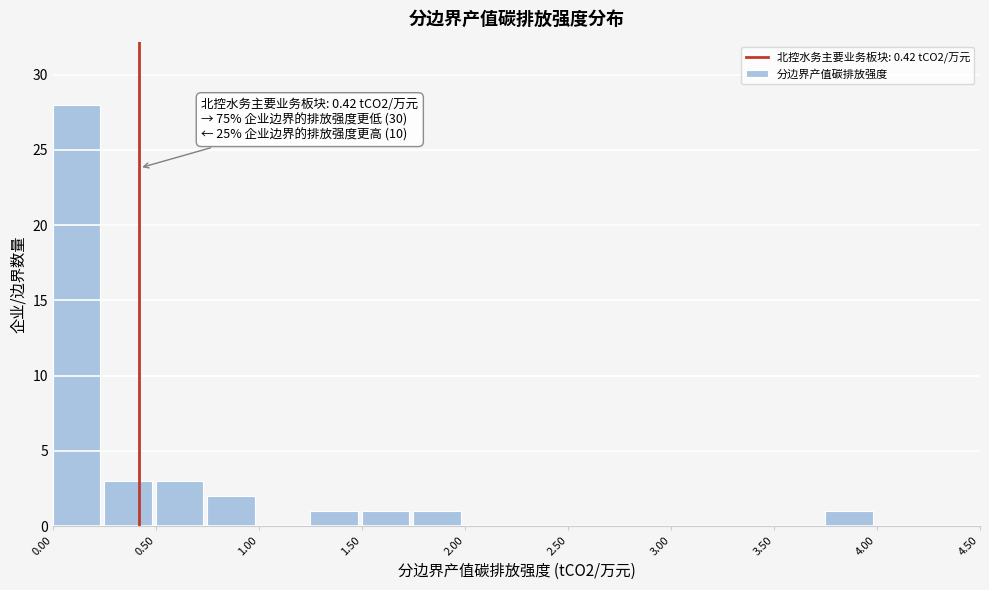

Over which range of the x-axis is the bar tallest?

0.00 to 0.25